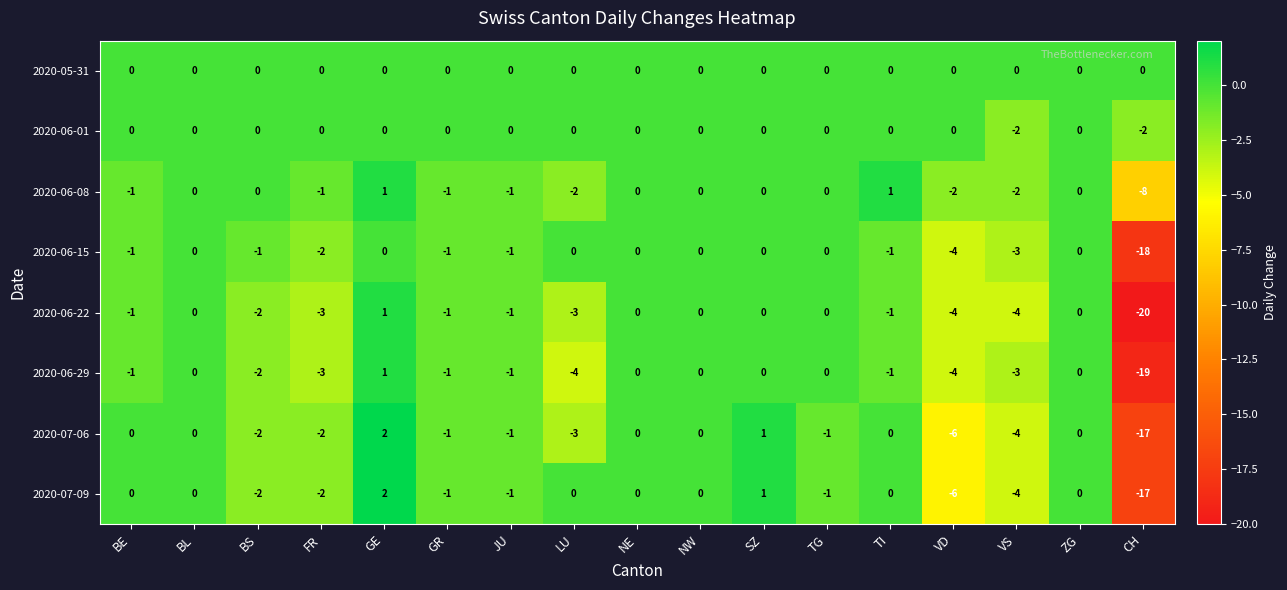

Which category has the highest value across all series?

GE